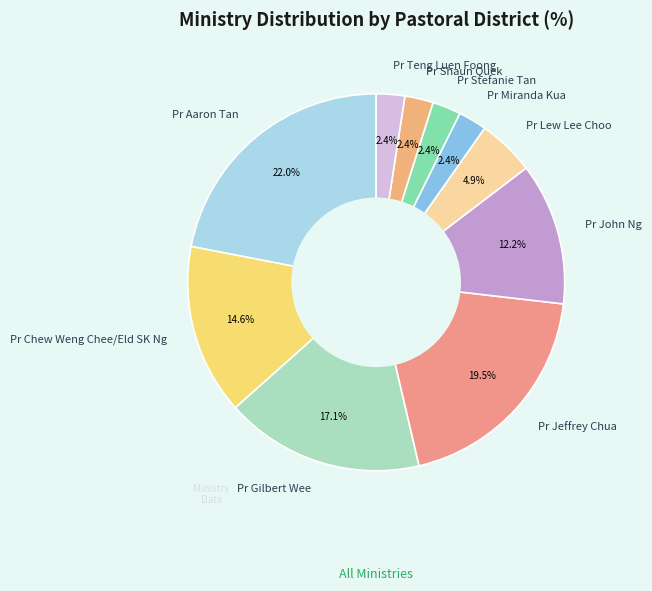

What percentage is the Pr Gilbert Wee slice, to the nearest percent?

17%